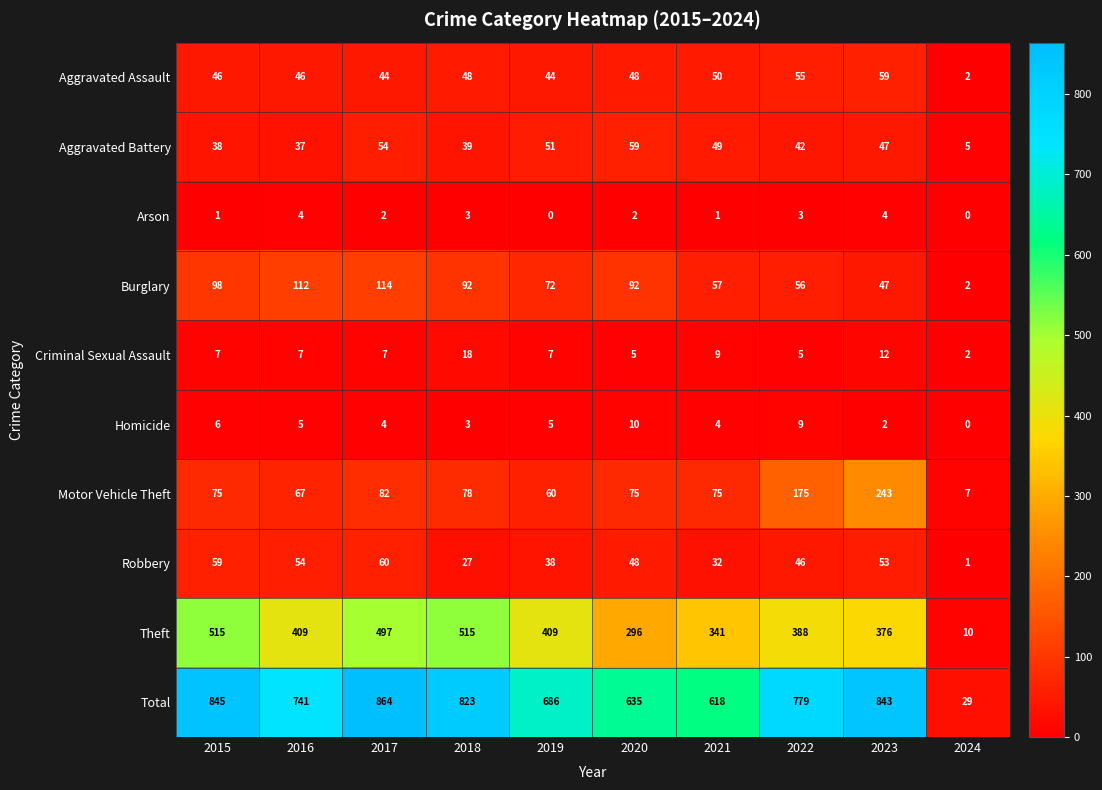

What is the difference between the Total values at 2024 and 2018?

794